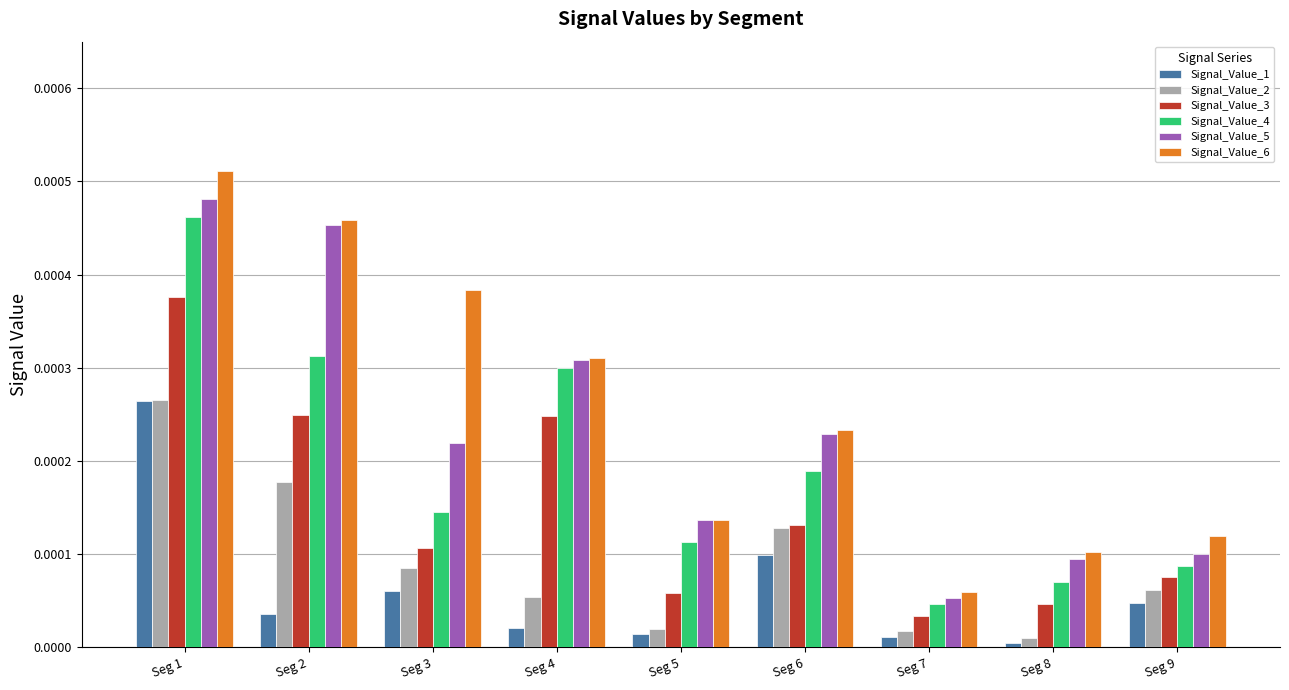

Between Seg 1 and Seg 5, which series saw the biggest shift?

Signal_Value_6